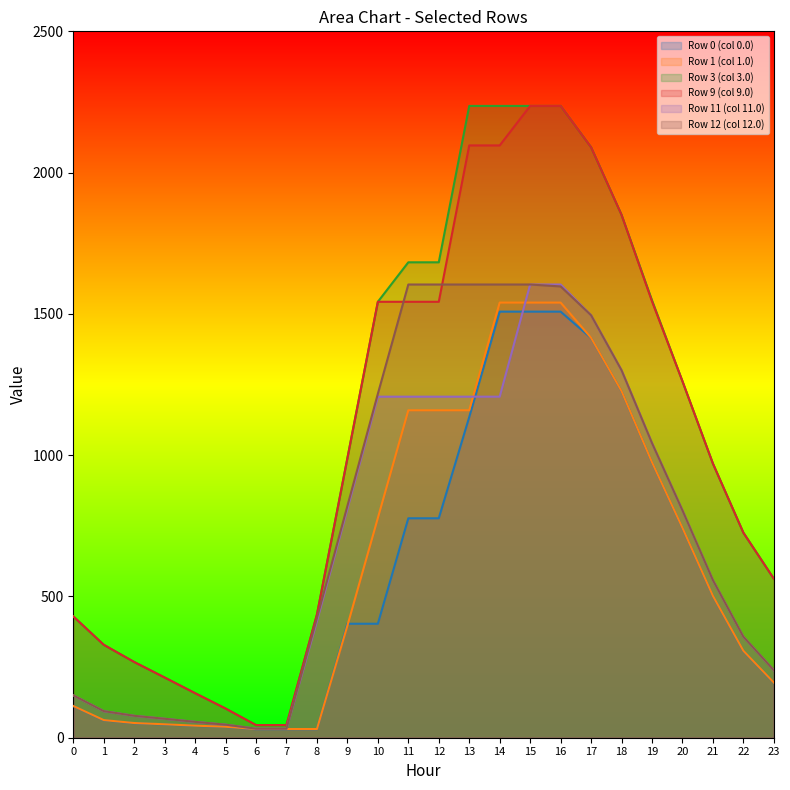

True or false: Row 1 (col 1.0) has a value of 195.3 at 23.

True